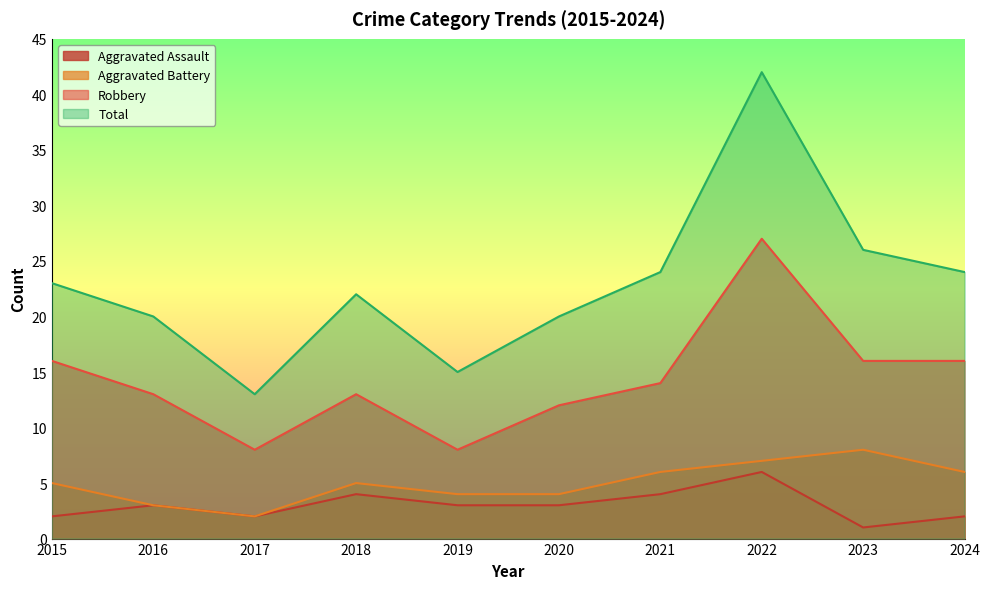

Where is the first local minimum for Total?

2017